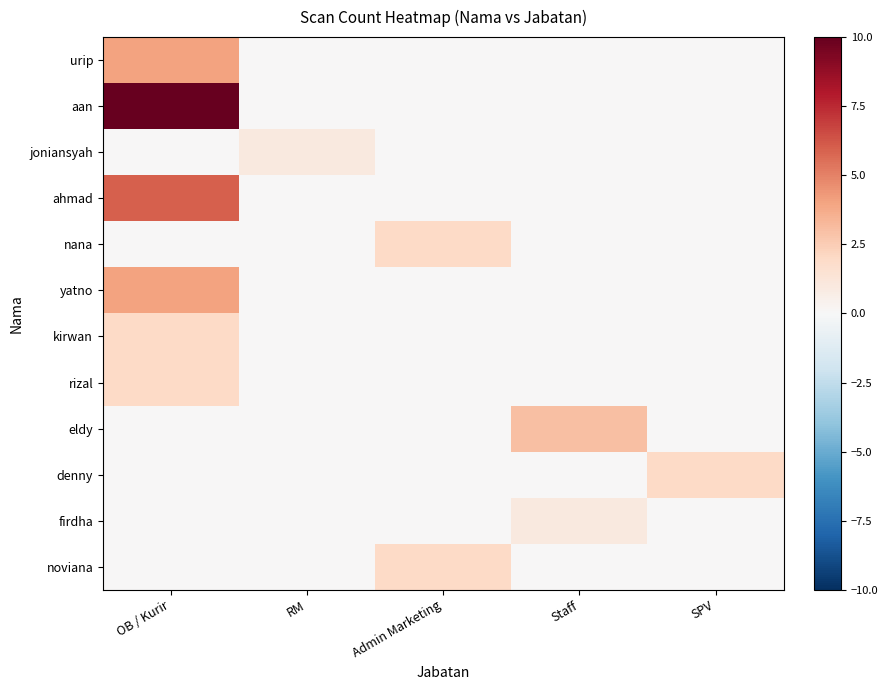

Reading left to right, extract all data points from this chart.

urip: OB / Kurir=4	RM=0	Admin Marketing=0	Staff=0	SPV=0
aan: OB / Kurir=10	RM=0	Admin Marketing=0	Staff=0	SPV=0
joniansyah: OB / Kurir=0	RM=1	Admin Marketing=0	Staff=0	SPV=0
ahmad: OB / Kurir=6	RM=0	Admin Marketing=0	Staff=0	SPV=0
nana: OB / Kurir=0	RM=0	Admin Marketing=2	Staff=0	SPV=0
yatno: OB / Kurir=4	RM=0	Admin Marketing=0	Staff=0	SPV=0
kirwan: OB / Kurir=2	RM=0	Admin Marketing=0	Staff=0	SPV=0
rizal: OB / Kurir=2	RM=0	Admin Marketing=0	Staff=0	SPV=0
eldy: OB / Kurir=0	RM=0	Admin Marketing=0	Staff=3	SPV=0
denny: OB / Kurir=0	RM=0	Admin Marketing=0	Staff=0	SPV=2
firdha: OB / Kurir=0	RM=0	Admin Marketing=0	Staff=1	SPV=0
noviana: OB / Kurir=0	RM=0	Admin Marketing=2	Staff=0	SPV=0